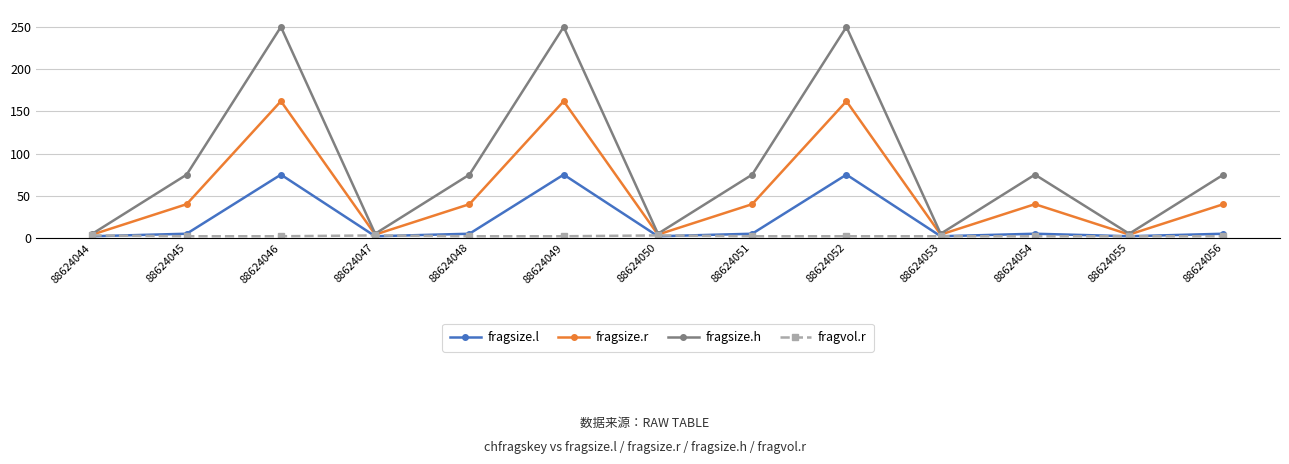

True or false: fragsize.r has more than 2 interior local peaks.

True